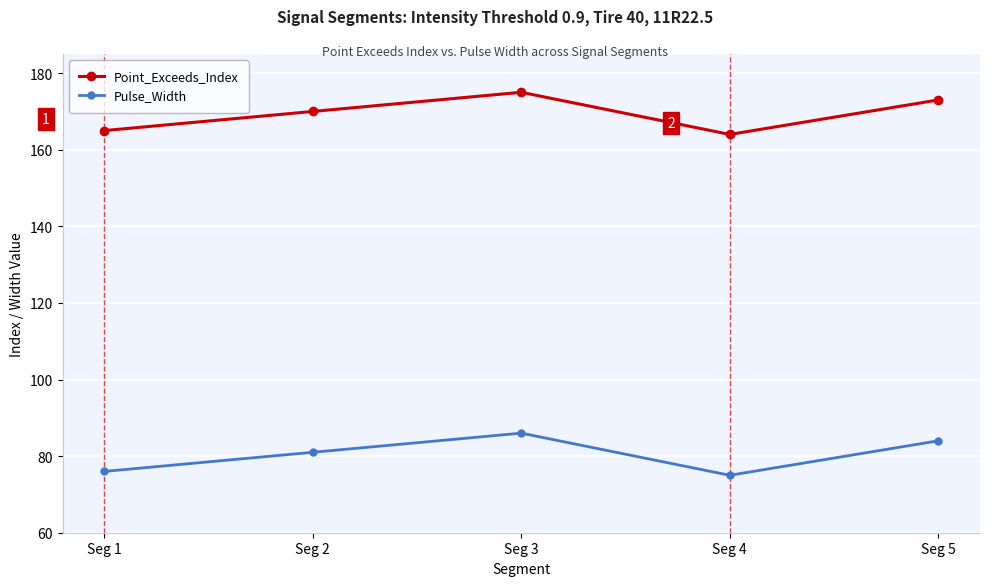

What is the sum of the Point_Exceeds_Index values at Seg 3 and Seg 4?

339